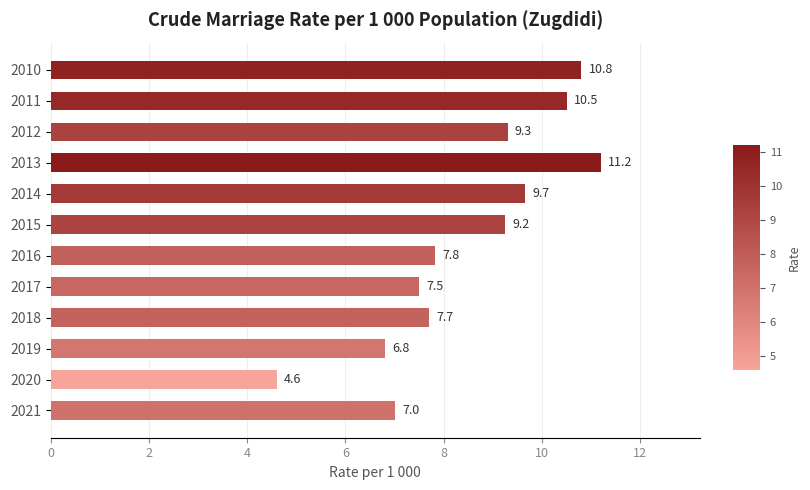

What is the sum of all values?

102.1